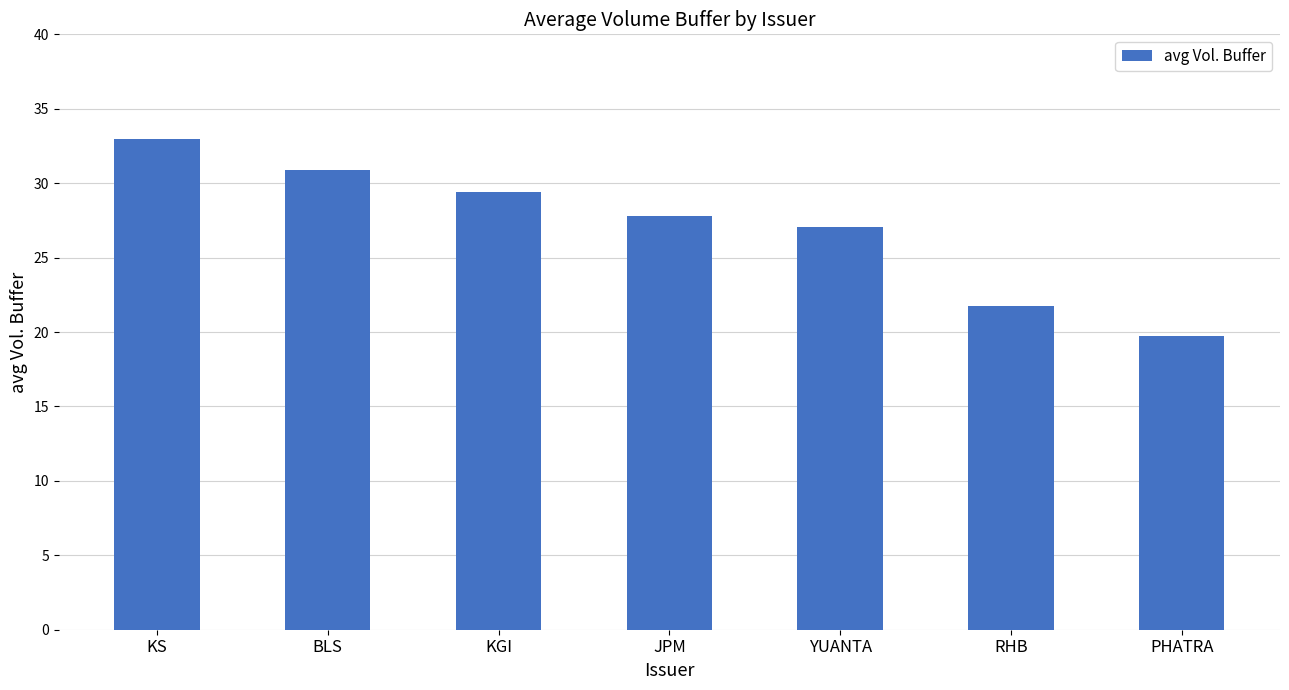

How many bars are there in total?

7